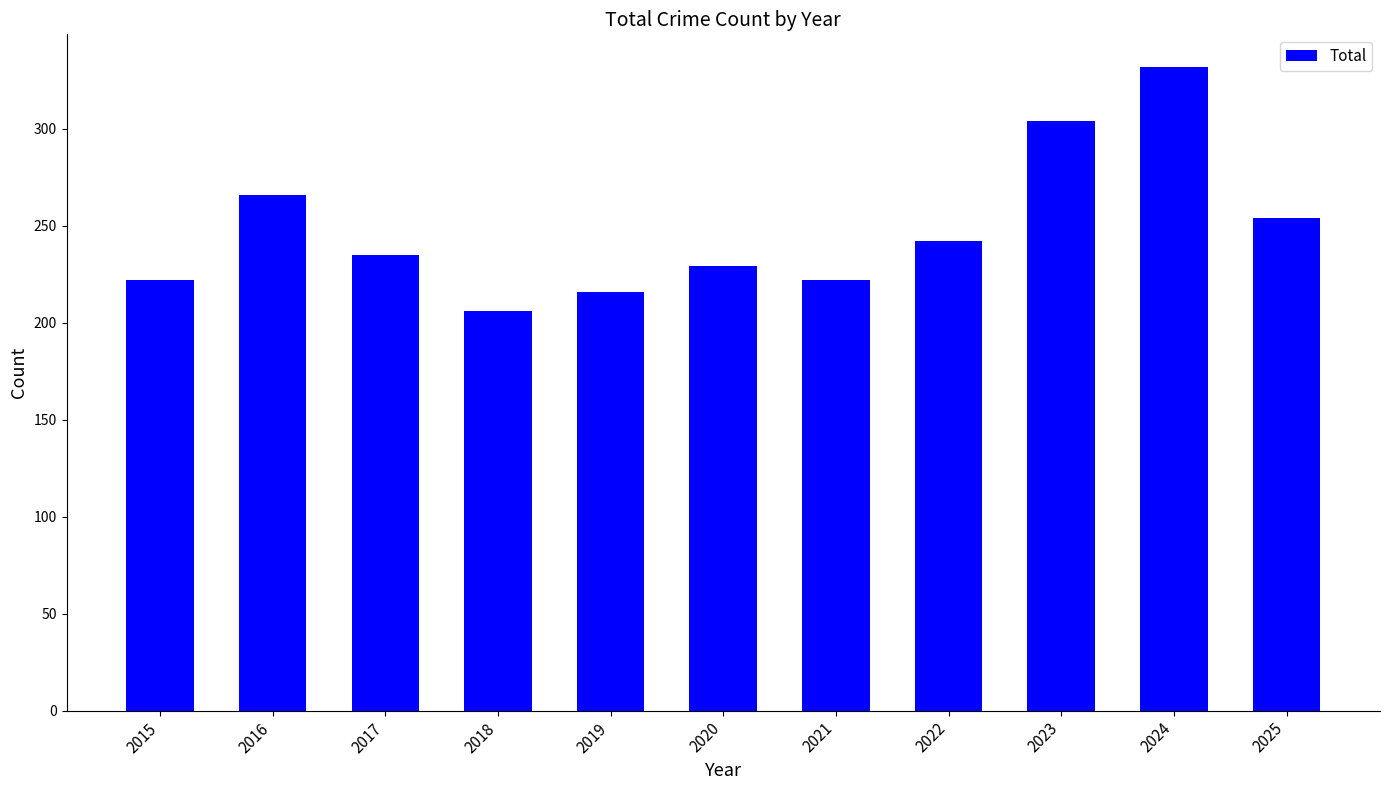

What is the approximate value at 2016?

266